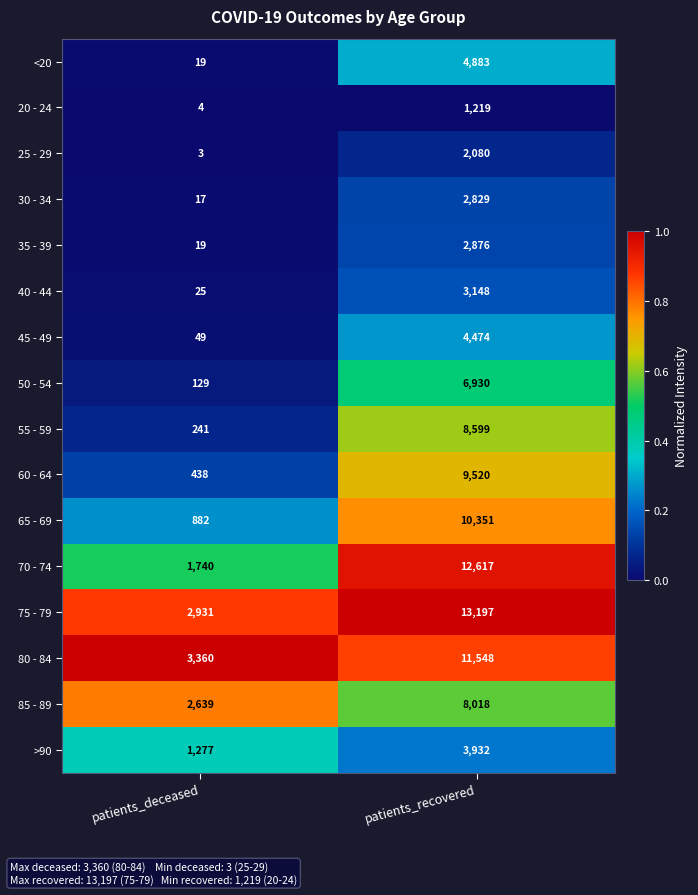

Between patients_deceased and patients_recovered, which series saw the biggest shift?

70 - 74